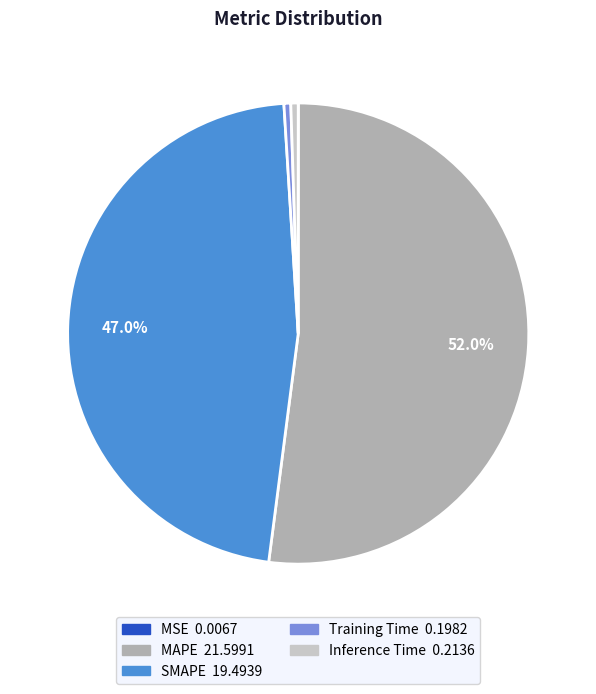

Which has a higher value, MAPE or Inference Time?

MAPE